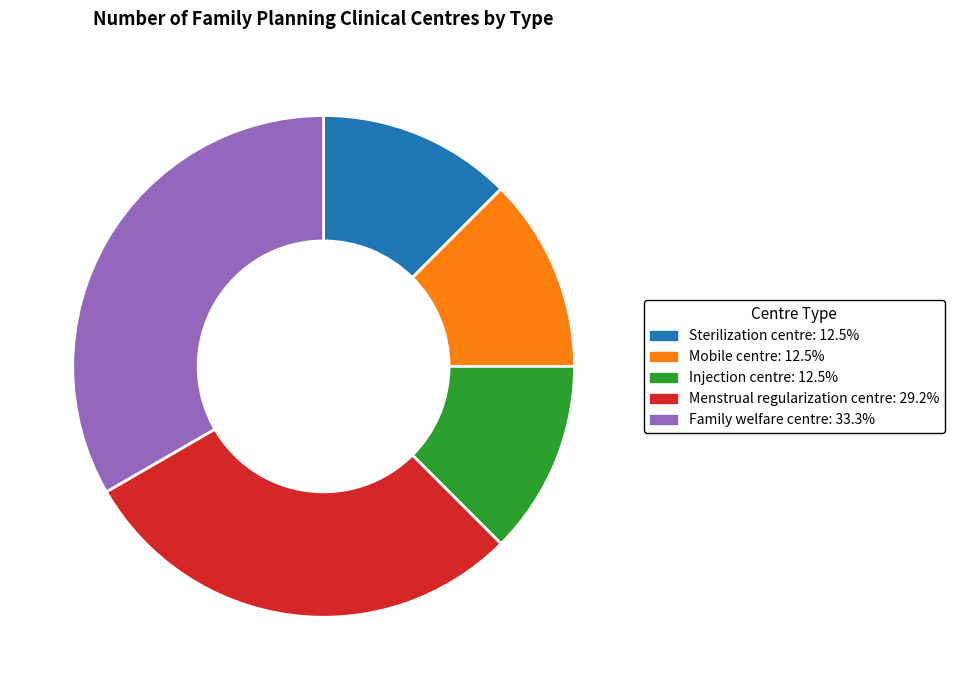

Which has a higher value, Menstrual regularization centre or Injection centre?

Menstrual regularization centre